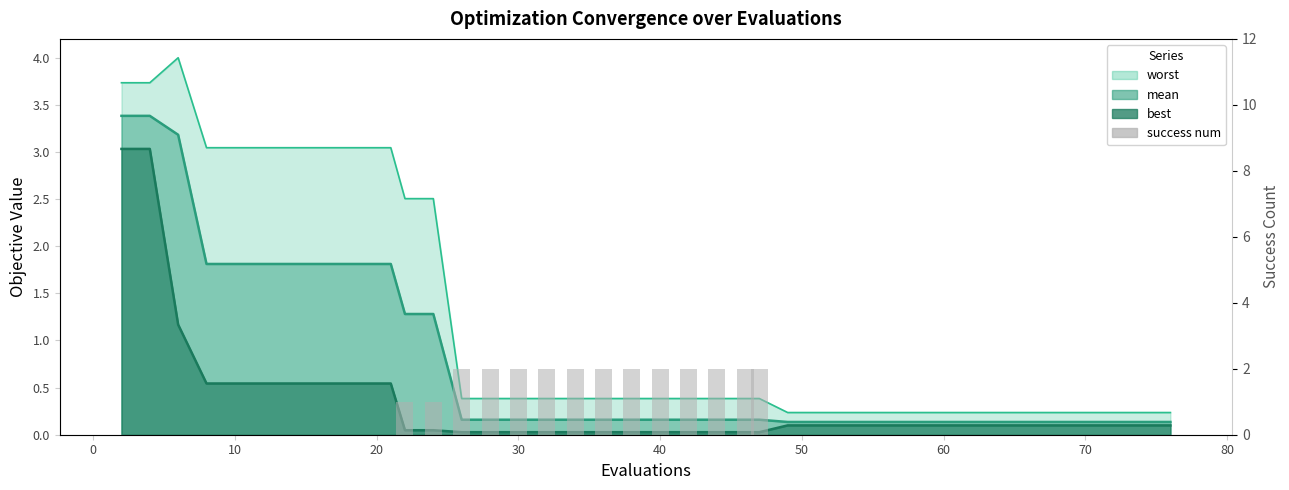

The chart shows a value of 1 at 0. True or false?

False